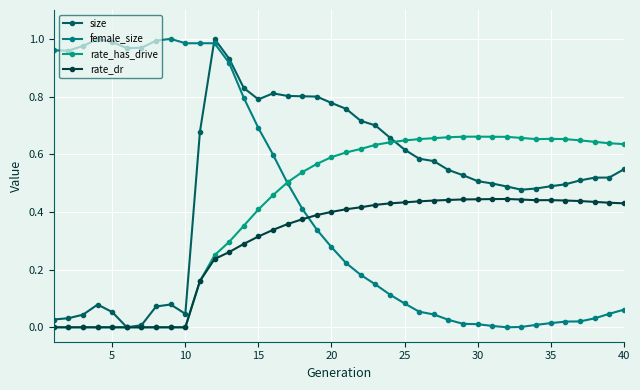

Which series has the widest spread of values?

size